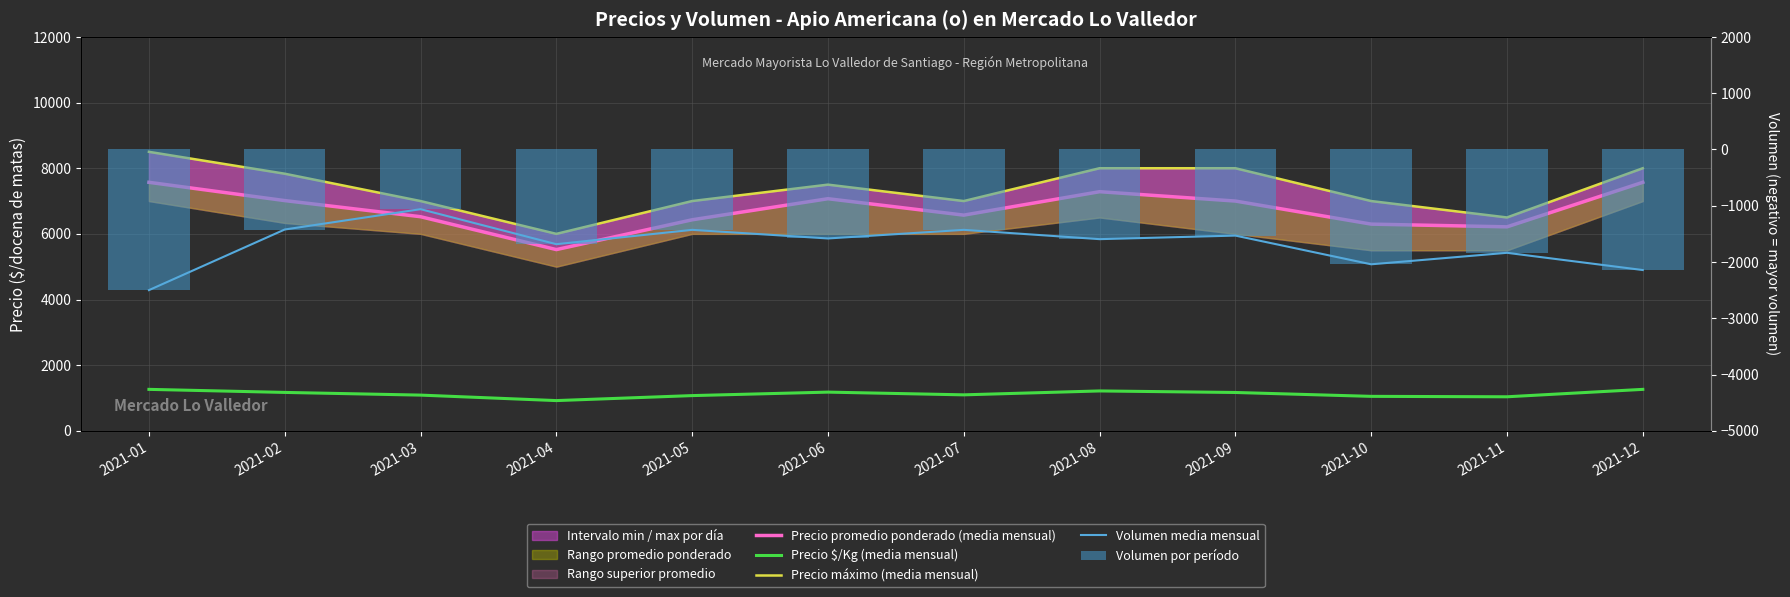

True or false: Volumen por período has a value of -3469.4 at 2021-10.

False